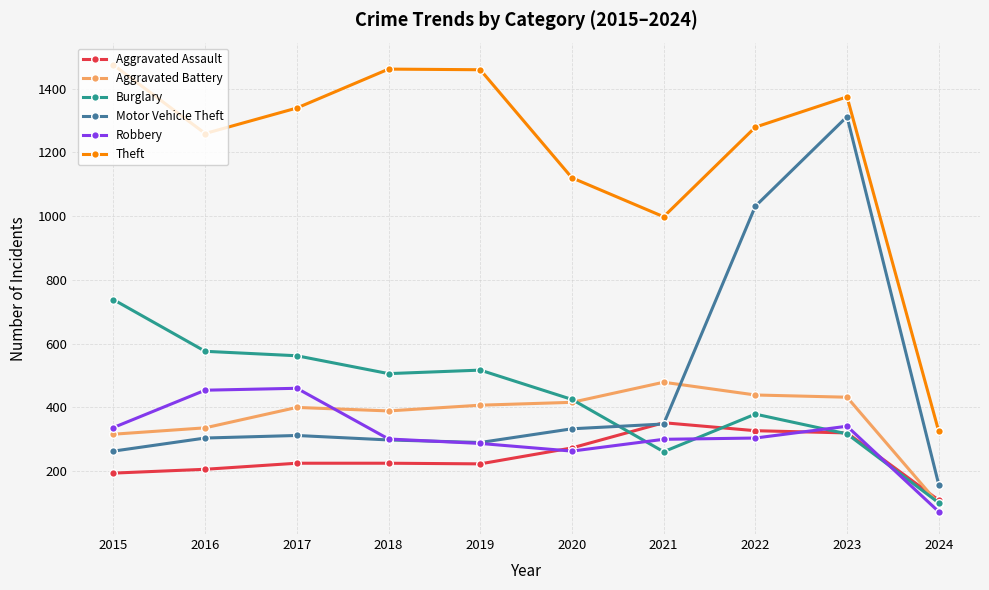

What is the value of the Aggravated Assault point at the 8th from the left?

327